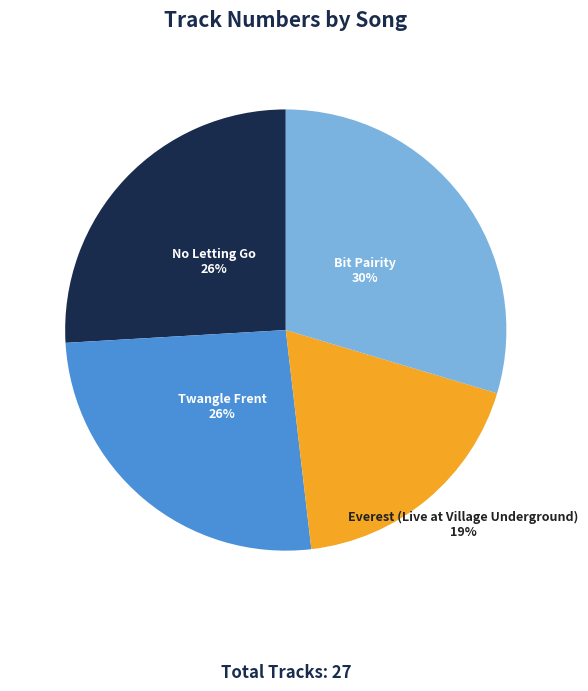

Is there a majority slice in this chart?

No